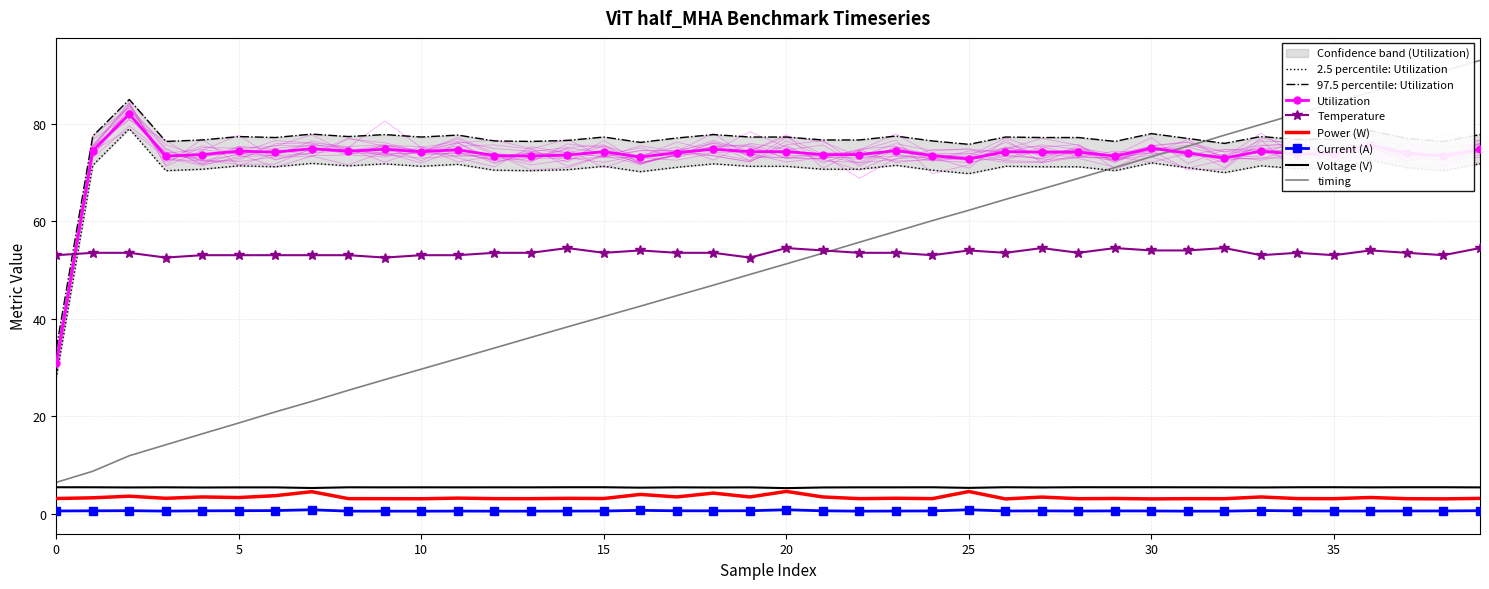

Reading left to right, extract all data points from this chart.

Utilization: 27.9	71.5	79.0	70.4	70.7	71.4	71.2	71.9	71.4	71.8	71.3	71.7	70.5	70.4	70.6	71.3	70.2	71.1	71.8	71.3	71.3	70.7	70.7	71.5	70.5	69.8	71.3	71.2	71.2	70.4	72.0	71.0	70.0	71.4	70.8	70.9	72.6	71.0	70.4	71.8
Temperature: 53.1	53.6	53.6	52.6	53.1	53.1	53.1	53.1	53.1	52.6	53.1	53.1	53.6	53.6	54.5	53.6	54.0	53.6	53.6	52.6	54.5	54.0	53.6	53.6	53.1	54.0	53.6	54.5	53.6	54.5	54.0	54.0	54.5	53.1	53.6	53.1	54.0	53.6	53.1	54.5
Power (W): 3.2	3.3	3.6	3.2	3.5	3.4	3.8	4.6	3.1	3.1	3.1	3.2	3.1	3.1	3.2	3.2	4.0	3.5	4.3	3.5	4.6	3.5	3.1	3.2	3.1	4.6	3.1	3.5	3.1	3.2	3.1	3.1	3.1	3.5	3.2	3.1	3.4	3.1	3.1	3.2
Current (A): 0.6	0.6	0.7	0.6	0.6	0.7	0.7	0.9	0.6	0.6	0.6	0.6	0.6	0.6	0.6	0.6	0.7	0.6	0.6	0.7	0.9	0.6	0.6	0.6	0.6	0.9	0.6	0.6	0.6	0.6	0.6	0.6	0.6	0.7	0.6	0.6	0.6	0.6	0.6	0.7
Voltage (V): 5.5	5.5	5.4	5.5	5.4	5.5	5.5	5.3	5.5	5.5	5.5	5.5	5.5	5.5	5.5	5.5	5.4	5.5	5.4	5.5	5.3	5.4	5.5	5.5	5.5	5.4	5.5	5.4	5.5	5.5	5.5	5.5	5.5	5.4	5.5	5.5	5.5	5.5	5.5	5.4
timing: 6.5	8.8	11.9	14.2	16.4	18.7	20.9	23.1	25.4	27.6	29.7	31.9	34.0	36.2	38.4	40.5	42.6	44.8	46.9	49.1	51.3	53.5	55.7	57.9	60.2	62.3	64.5	66.6	68.8	71.1	73.3	75.4	77.7	79.9	82.1	84.3	86.5	88.7	90.8	93.0